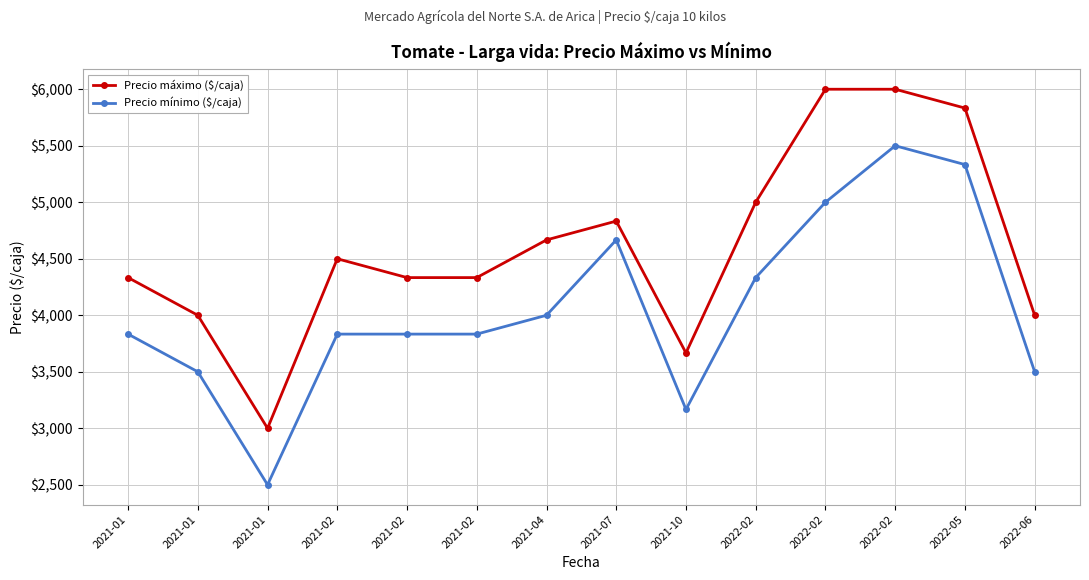

Reading right to left, extract all data points from this chart.

Precio máximo ($/caja): 4000.0	5833.3	6000.0	6000.0	5000.0	3666.7	4833.3	4666.7	4333.3	4333.3	4500.0	3000.0	4000.0	4333.3
Precio mínimo ($/caja): 3500.0	5333.3	5500.0	5000.0	4333.3	3166.7	4666.7	4000.0	3833.3	3833.3	3833.3	2500.0	3500.0	3833.3